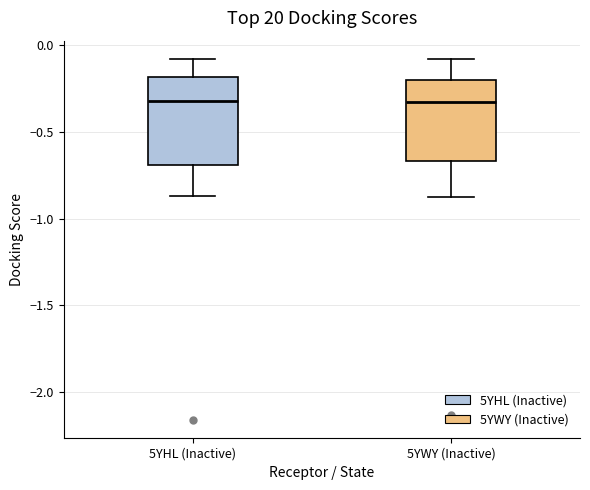

Where is the lower edge of the box for 5YHL (Inactive) on the y-axis? The values are not printed on the chart, so give them approximately, as read against the axis.

-0.70